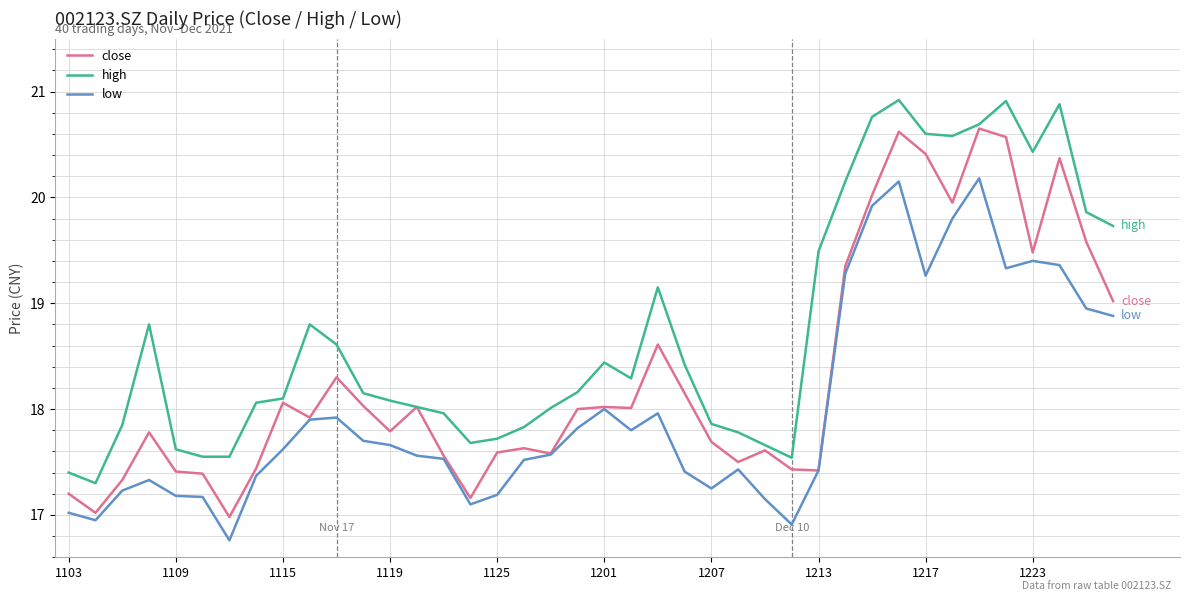

True or false: high and low intersect in this chart.

False